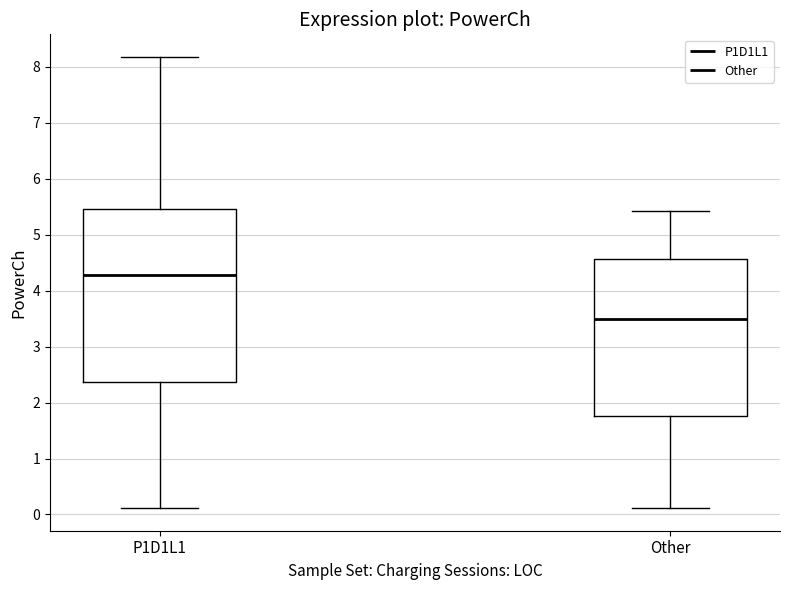

Reading left to right, read every box against the y-axis: the position of its median line, the range the box covers, and the ends of its whiskers. The values are not printed on the chart, so give them approximately, as read against the axis.

P1D1L1: median 4.3, box 2.4 to 5.5, whiskers 0.1 to 8.2
Other: median 3.5, box 1.8 to 4.6, whiskers 0.1 to 5.4